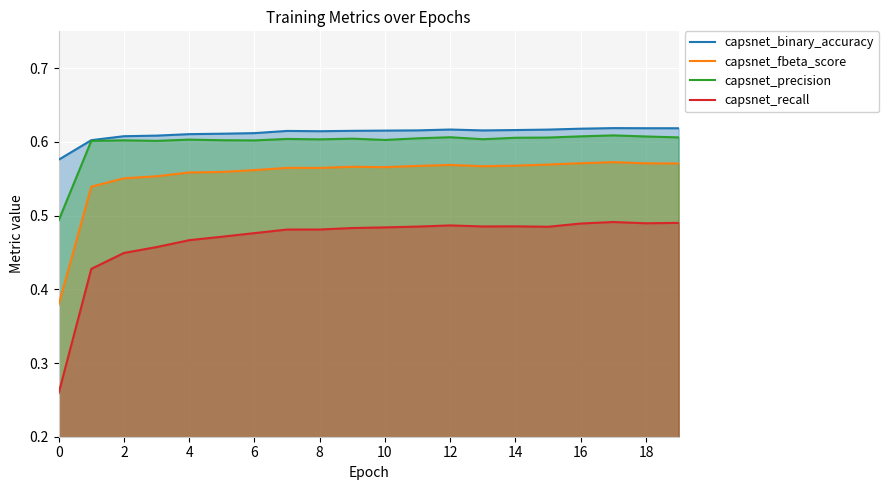

At which category is the sum across all series the highest?

17